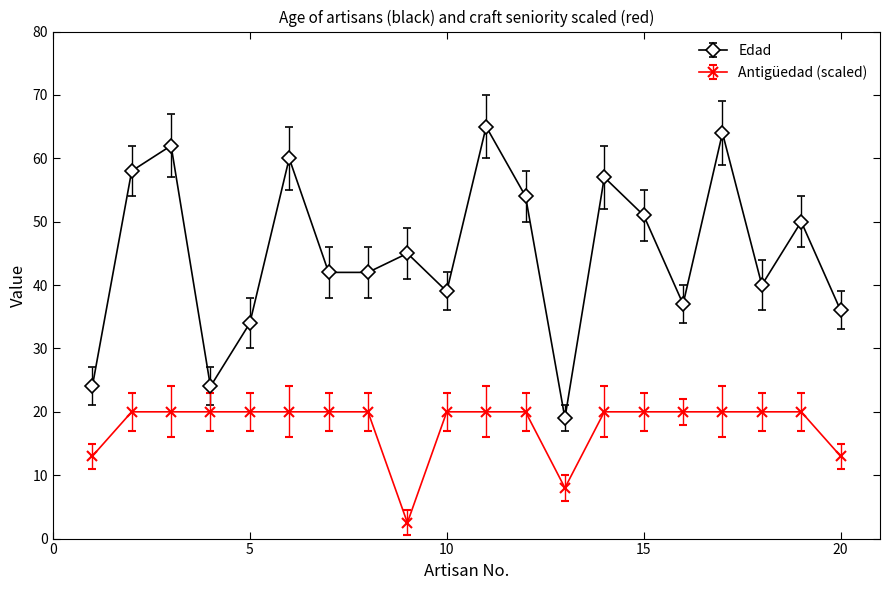

Count the number of categories in the chart.

20